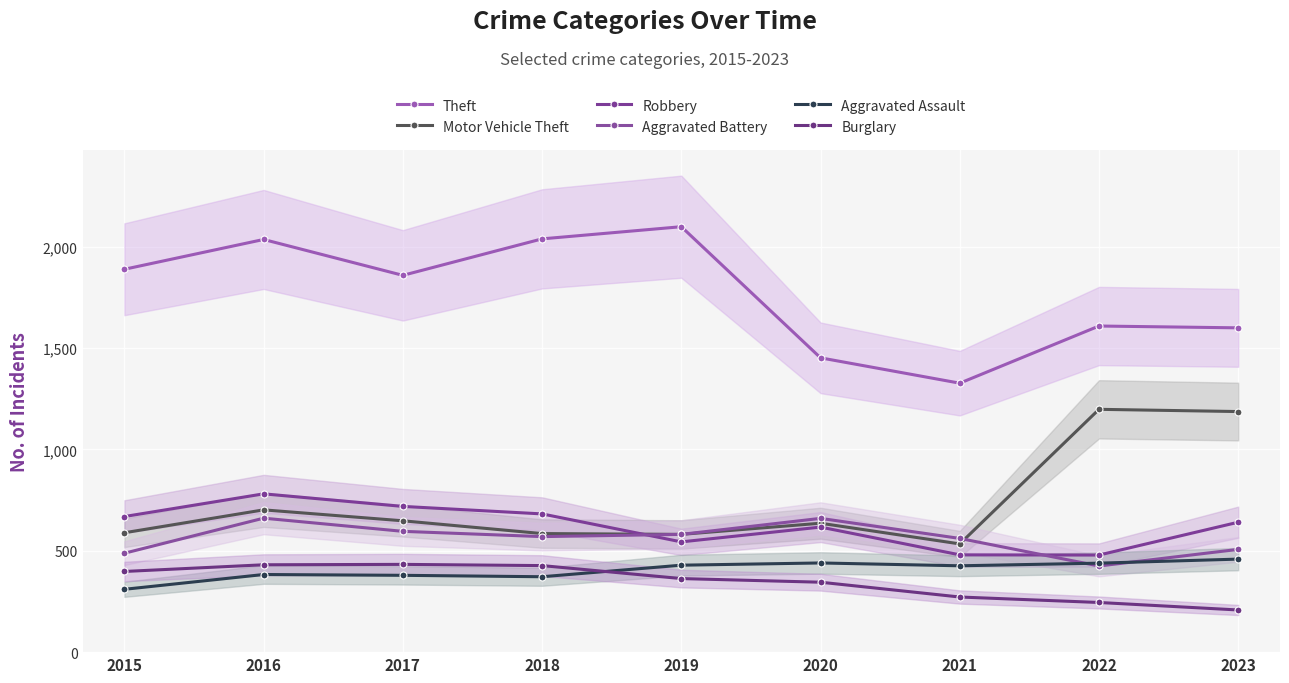

At which category does Aggravated Battery reach its first local valley?

2018